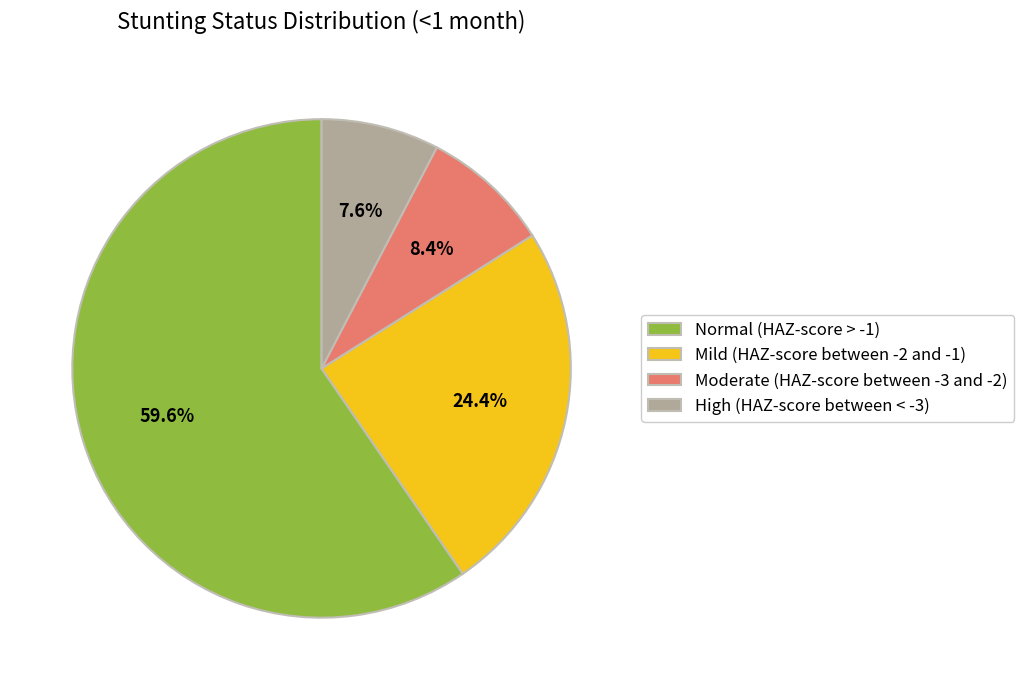

Which slice is the smallest?

High (HAZ-score between < -3)